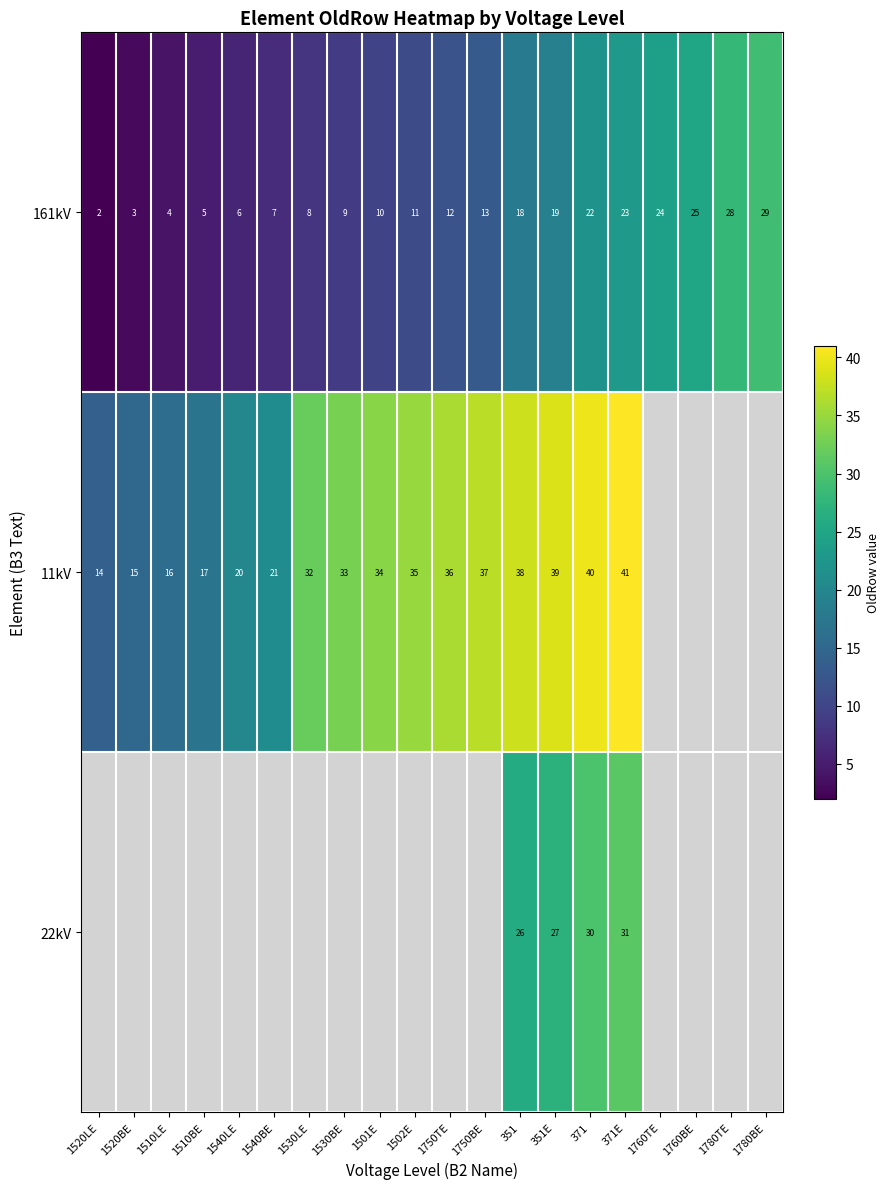

The 11kV series shows 8 at 351. True or false?

False